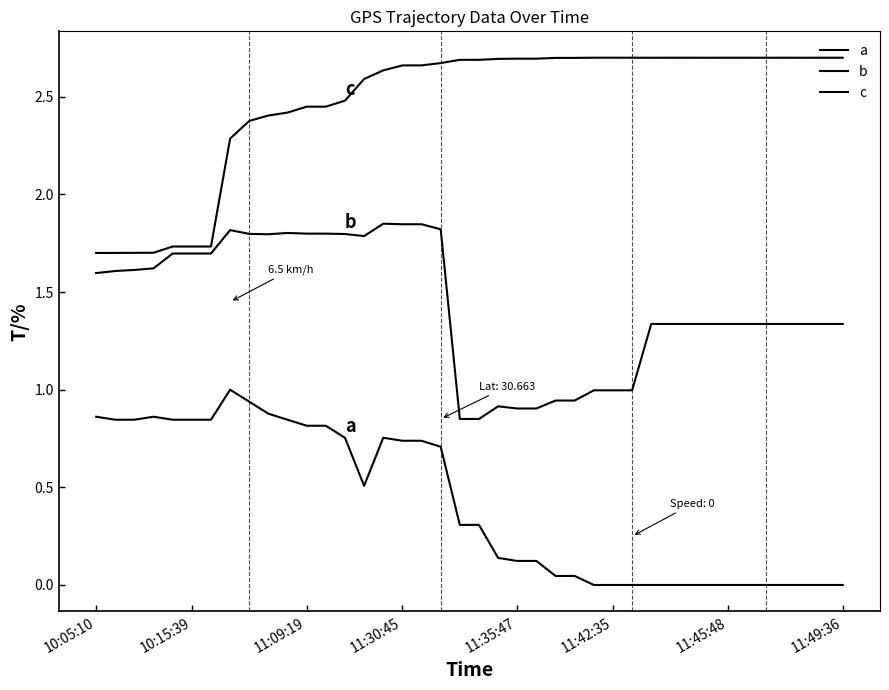

Which series has the largest total across all categories?

c